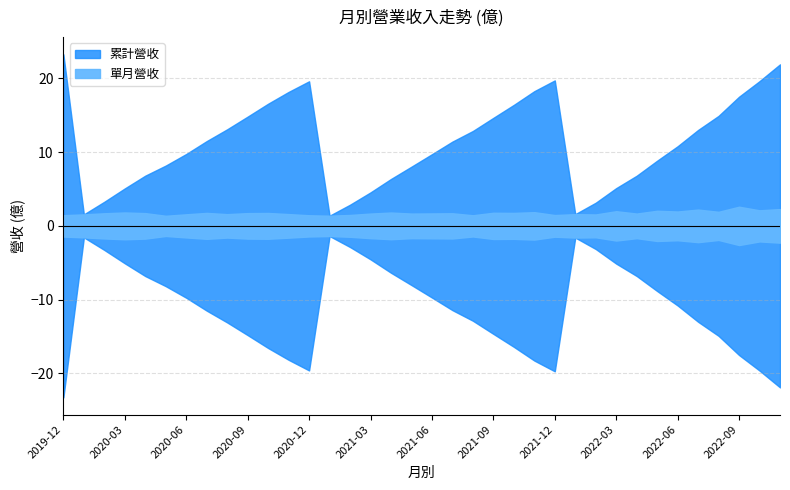

Does the chart have visible grid lines?

Yes